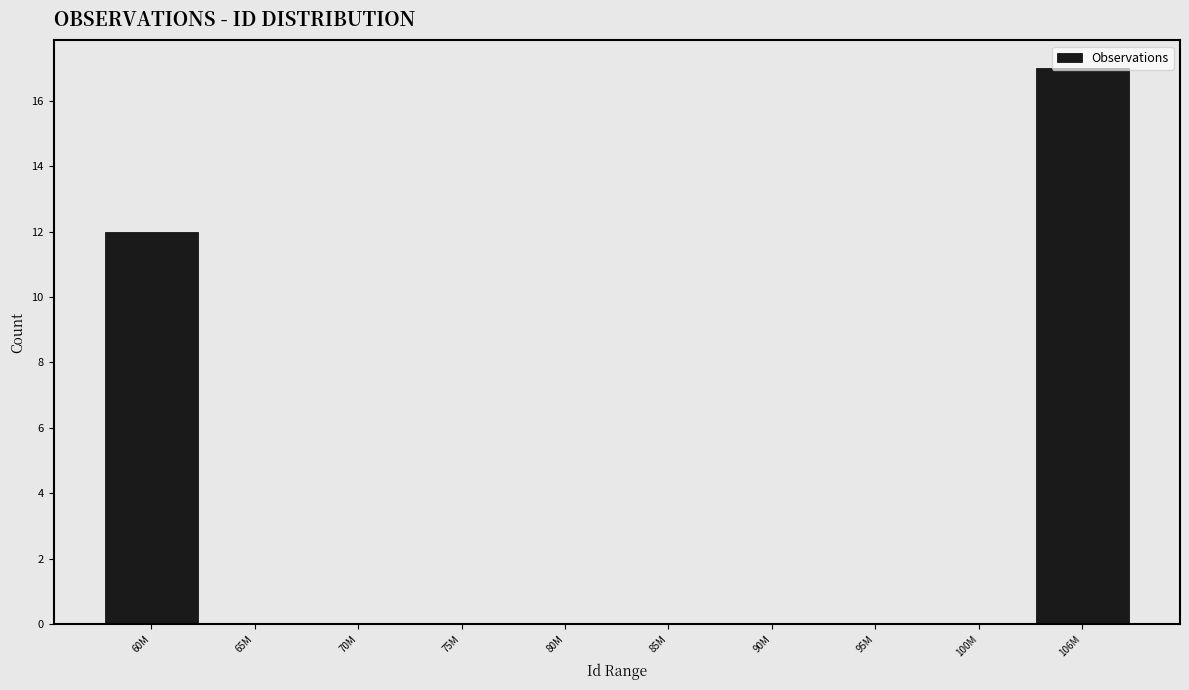

Which has a higher value, 60M or 65M?

60M